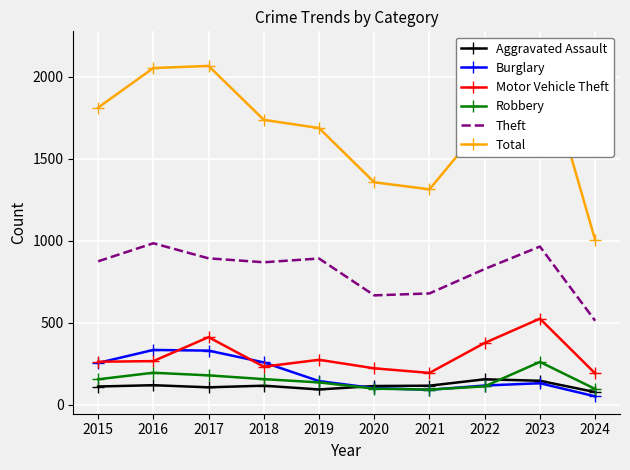

What is the value of the Robbery point at the 7th from the left?

91